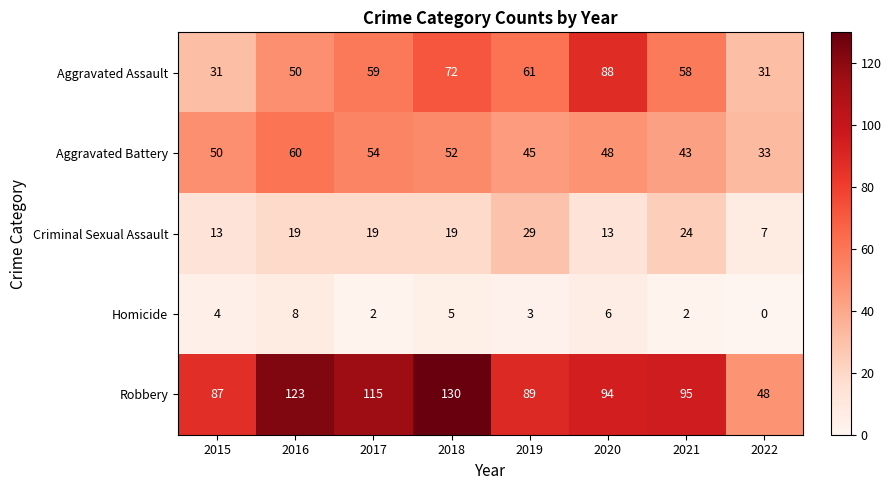

Which category has the lowest value in the Criminal Sexual Assault series?

2022